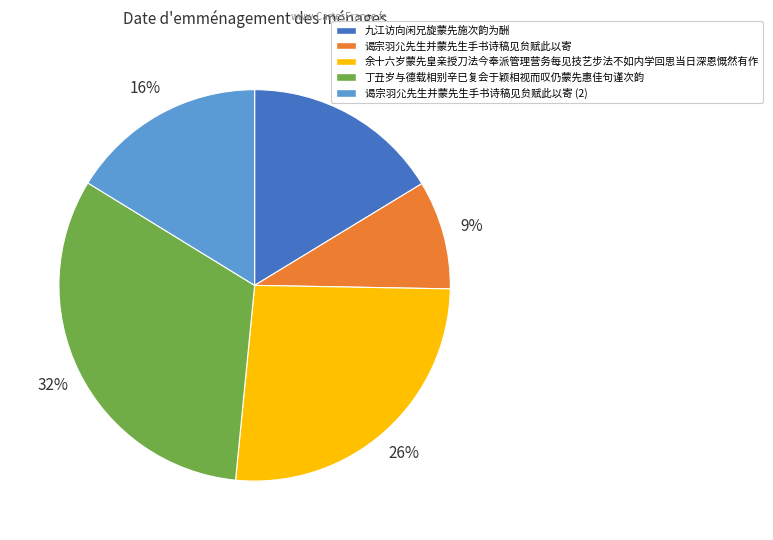

Which has a higher value, 丁丑岁与德载相别辛巳复会于颖相视而叹仍蒙先惠佳句谨次韵 or 余十六岁蒙先皇亲授刀法今奉派管理营务每见技艺步法不如内学回思当日深恩慨然有作?

丁丑岁与德载相别辛巳复会于颖相视而叹仍蒙先惠佳句谨次韵